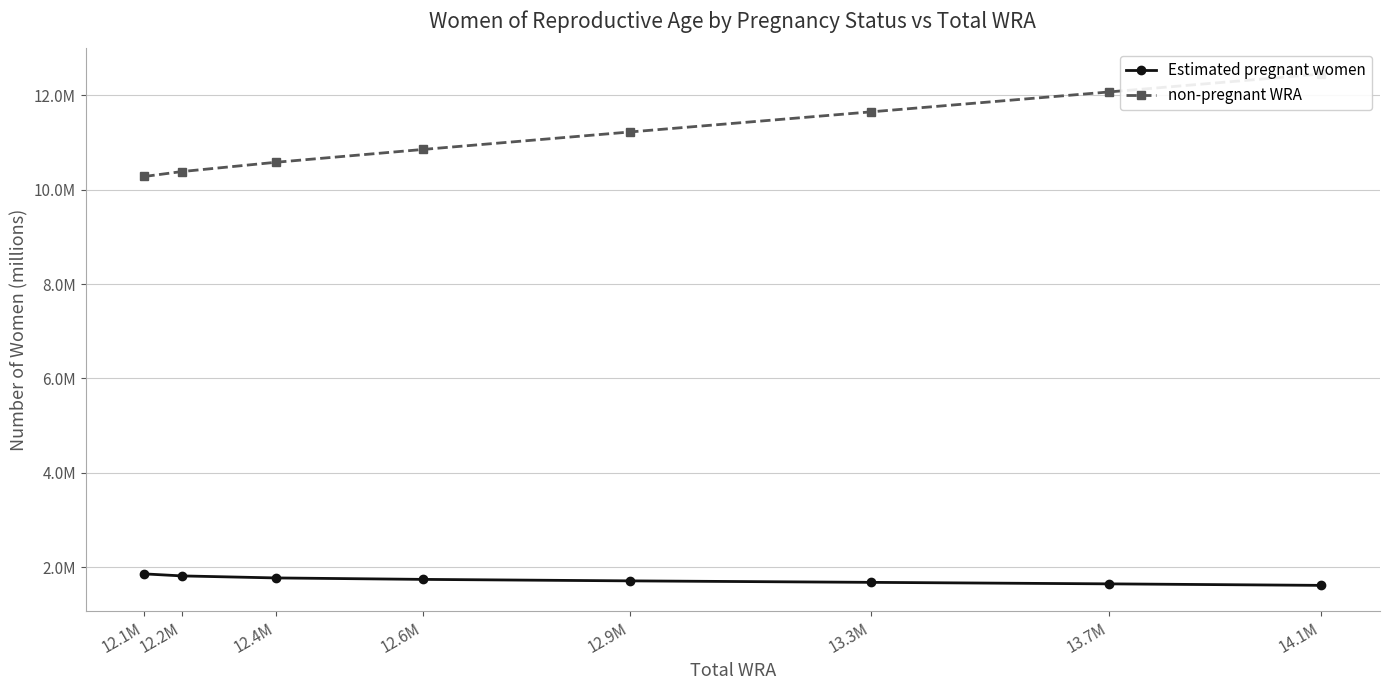

How many lines are shown in the chart?

2